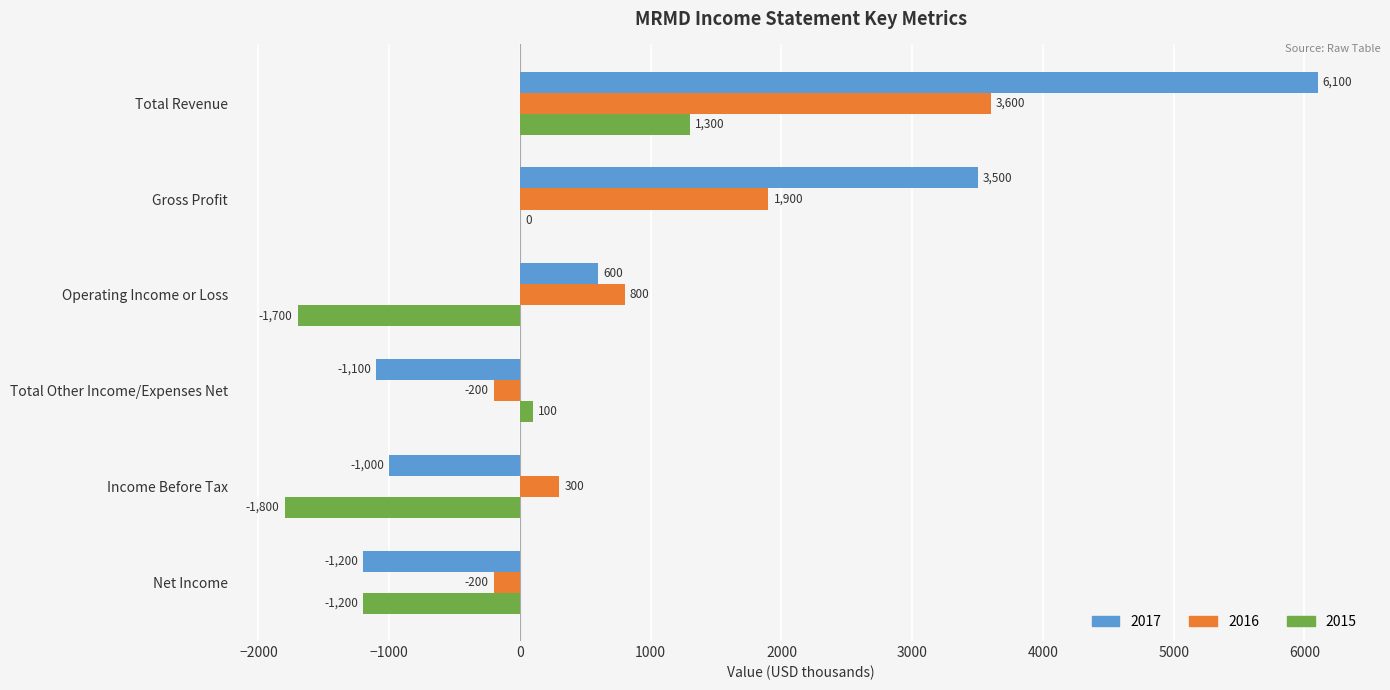

Which category has the highest value in the 2016 series?

Total Revenue